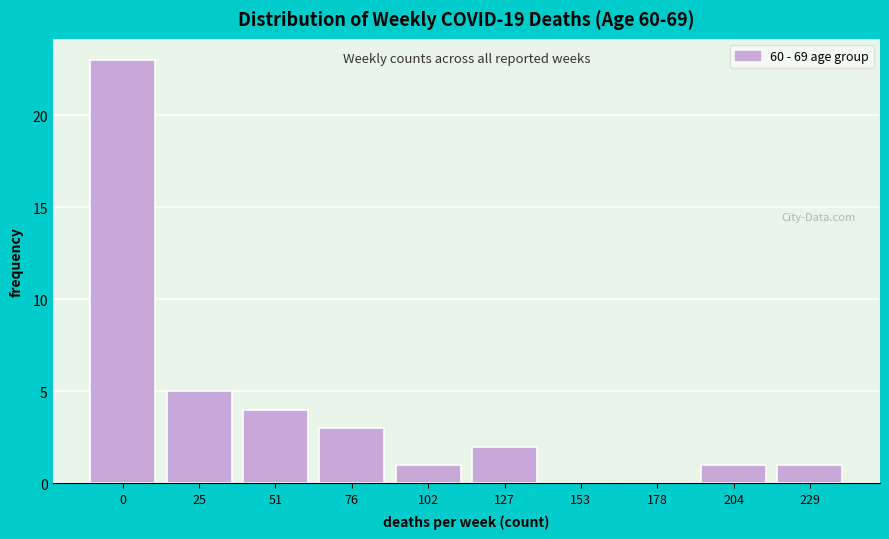

Reading left to right, what are all the values shown in this chart?

0=23	25=5	51=4	76=3	102=1	127=2	153=0	178=0	204=1	229=1